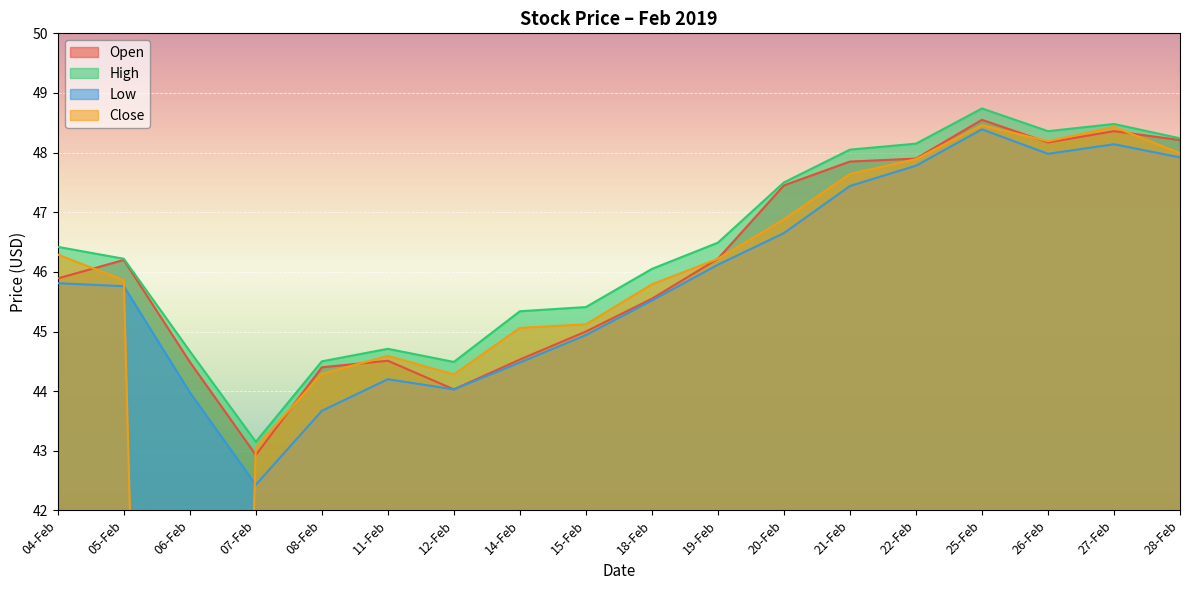

The Close series shows 46.2 at 19-Feb. True or false?

True